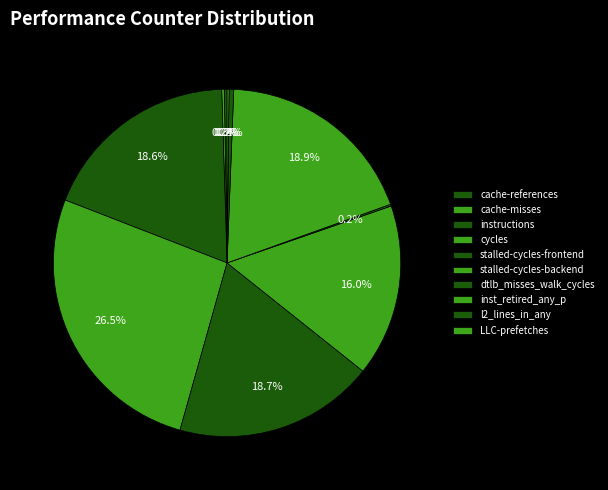

What is the largest slice in the pie chart?

cycles